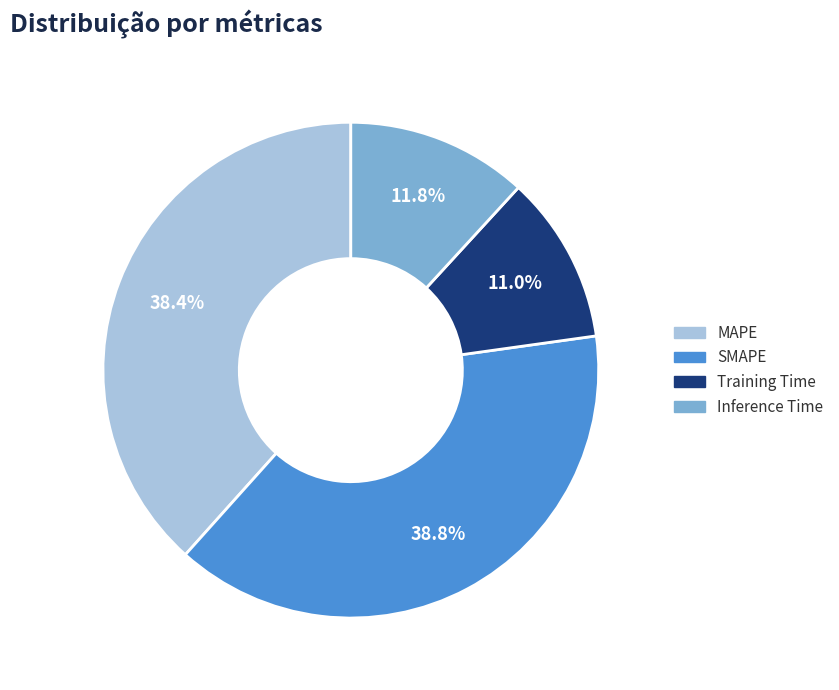

Which slice is the smallest?

Training Time